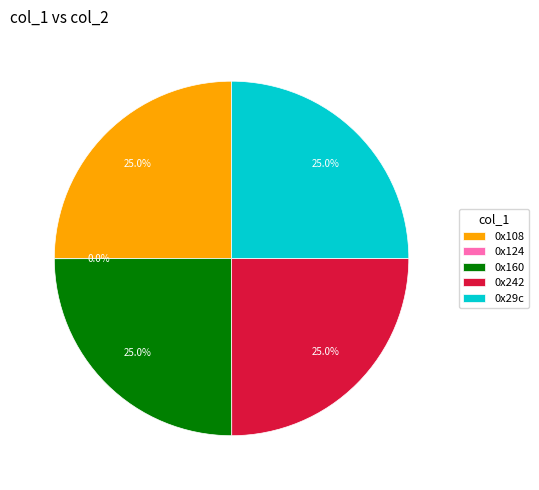

What is the ratio of the value at 0x108 to the value at 0x242?

1.0